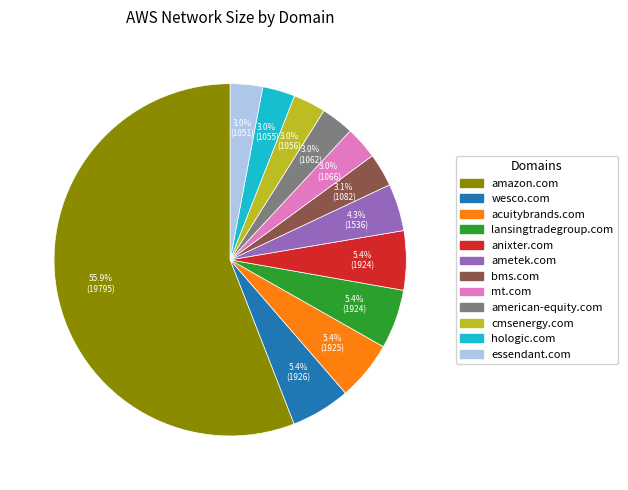

Is it true that anixter.com is 1% of the pie?

False